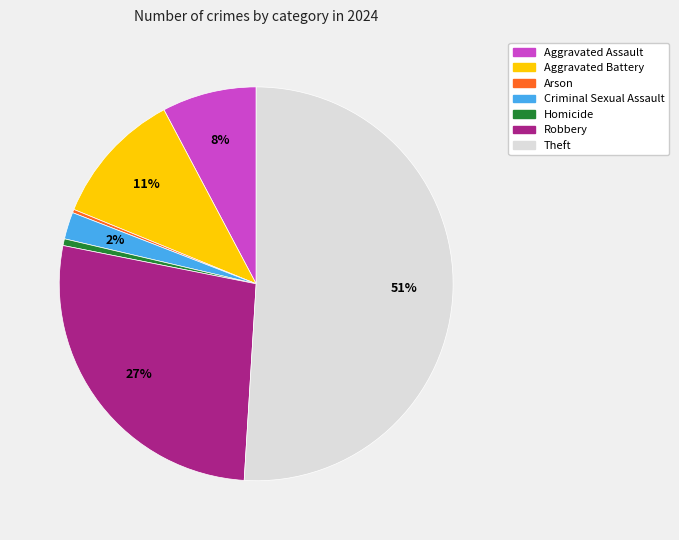

To the nearest percent, what is the difference between the largest and smallest slice percentages?

51%